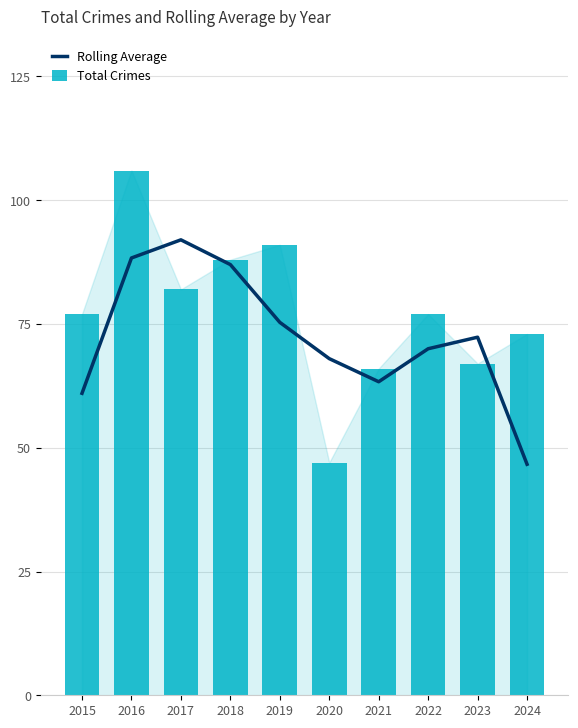

What value does the Total Crimes series have at 2016?

106.0